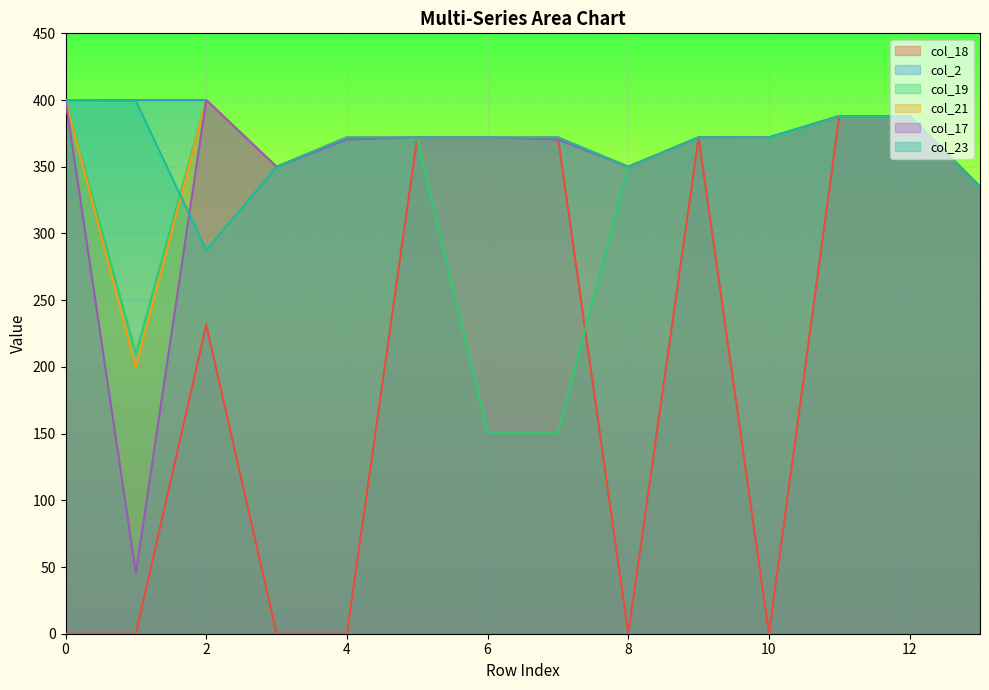

Reading right to left, what are all the values shown in this chart?

col_18: 0=335.0	0=388.0	0=388.0	0=0.0	0=372.0	0=0.0	0=372.0	0=372.0	0=372.0	0=0.0	0=0.0	0=231.6	0=0.0	0=0.0
col_2: 0=335.0	0=388.0	0=388.0	0=372.0	0=372.0	0=350.0	0=372.0	0=372.0	0=372.0	0=372.0	0=350.0	0=400.0	0=400.0	0=400.0
col_19: 0=335.0	0=388.0	0=388.0	0=370.5	0=372.0	0=350.0	0=151.0	0=151.0	0=370.5	0=372.0	0=350.0	0=400.0	0=210.0	0=400.0
col_21: 0=335.0	0=388.0	0=388.0	0=372.0	0=372.0	0=350.0	0=372.0	0=372.0	0=372.0	0=372.0	0=350.0	0=400.0	0=199.2	0=400.0
col_17: 0=335.0	0=388.0	0=388.0	0=372.0	0=372.0	0=350.0	0=370.5	0=372.0	0=372.0	0=370.5	0=350.0	0=400.0	0=45.6	0=400.0
col_23: 0=335.0	0=388.0	0=388.0	0=372.0	0=372.0	0=350.0	0=372.0	0=372.0	0=372.0	0=372.0	0=350.0	0=287.5	0=399.4	0=400.0